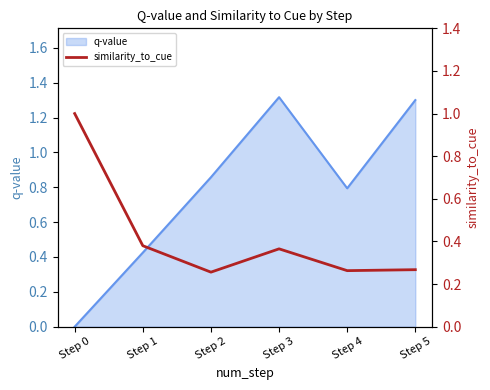

The value of q-value at Step 4 is 0.3. True or false?

False